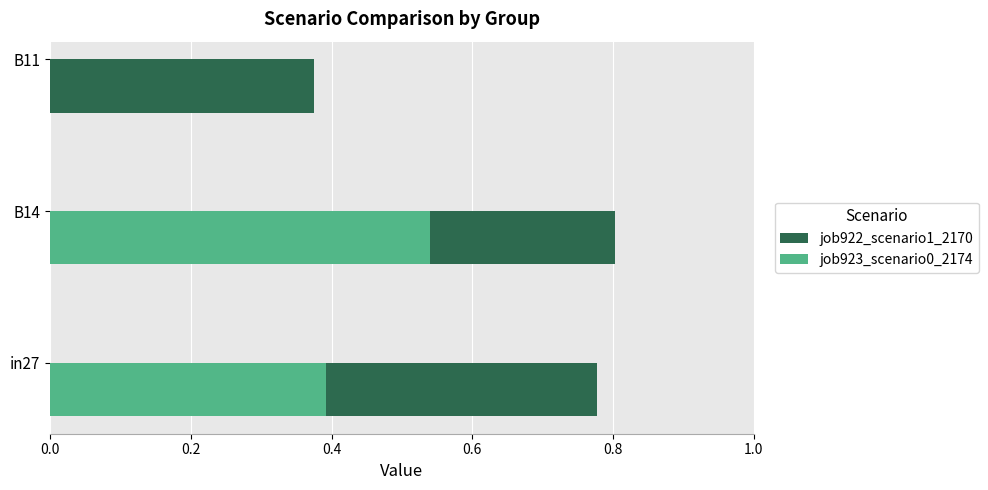

Is the value of job922_scenario1_2170 at B14 greater than the value of job923_scenario0_2174 at B14?

Yes